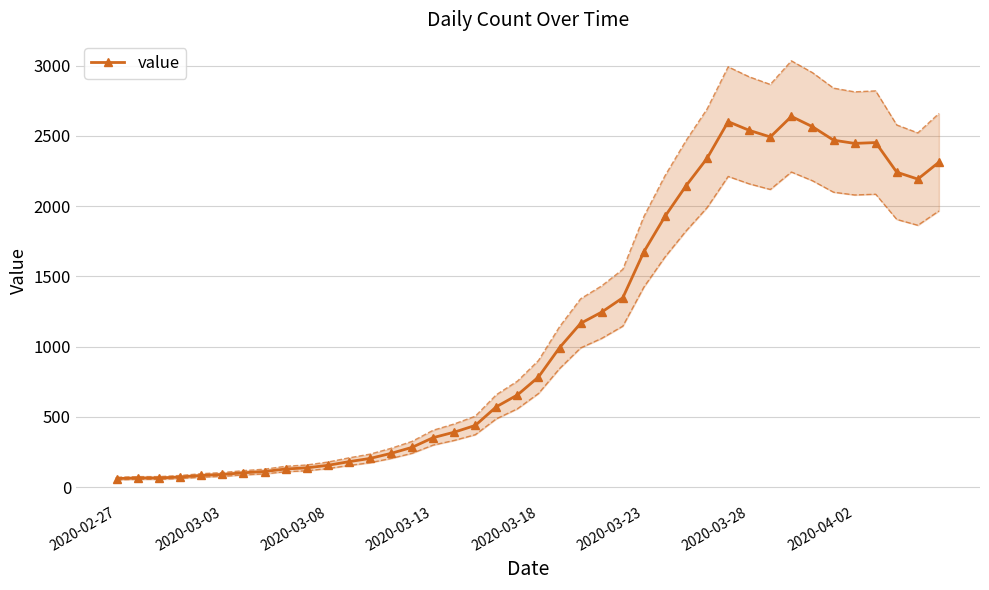

What is the maximum value for value?

2639